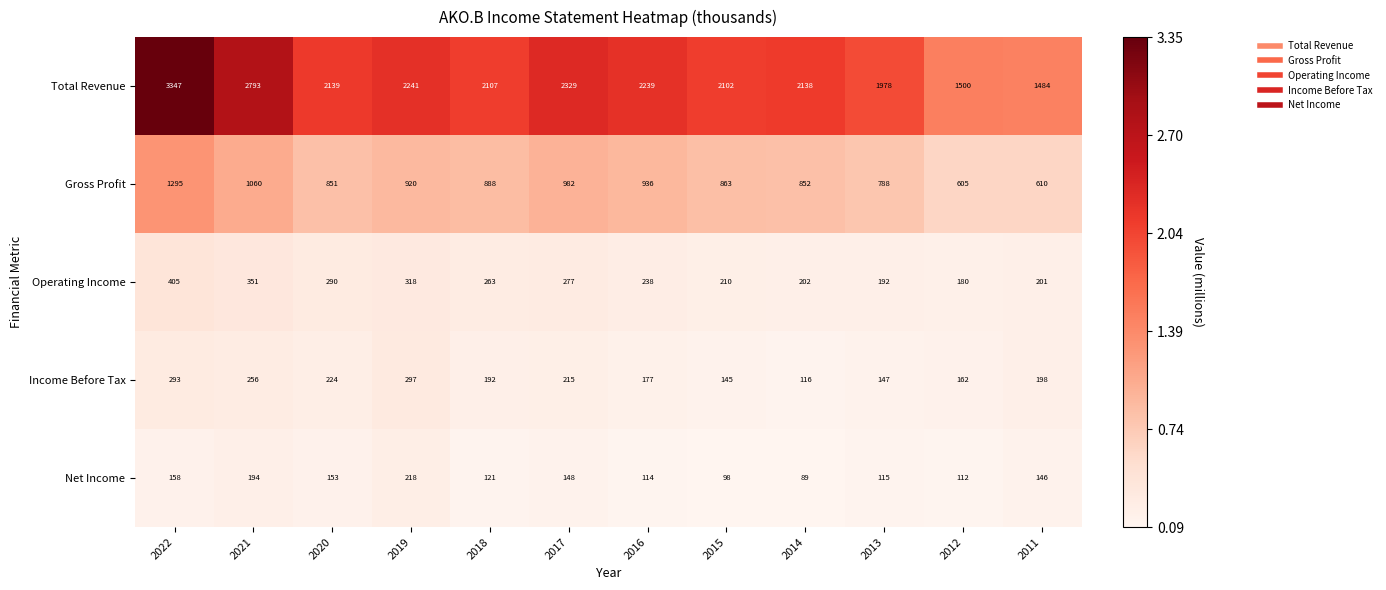

Is the value of Operating Income at 2015 greater than the value of Net Income at 2022?

Yes